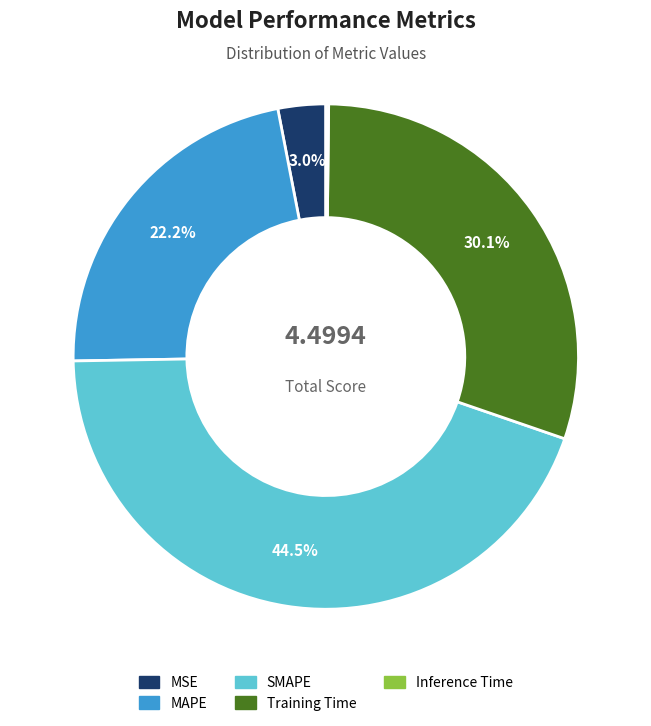

To the nearest percent, what is the difference between the Training Time and MAPE slice percentages?

8%